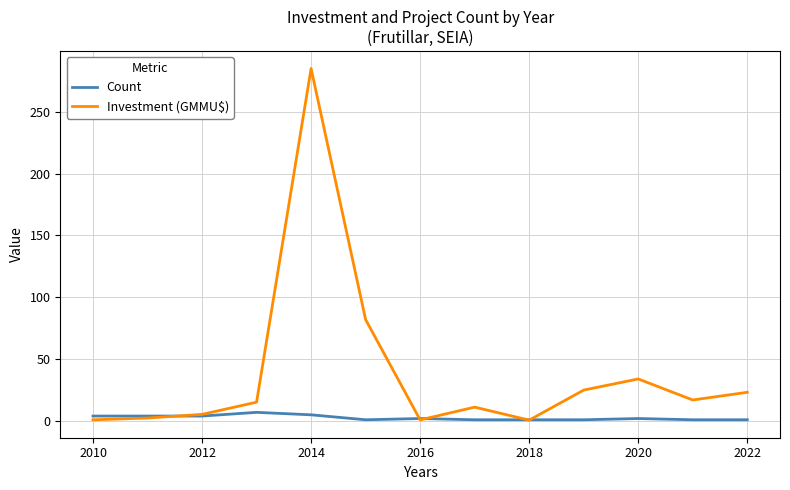

Which series has the largest total across all categories?

Investment (GMMU$)